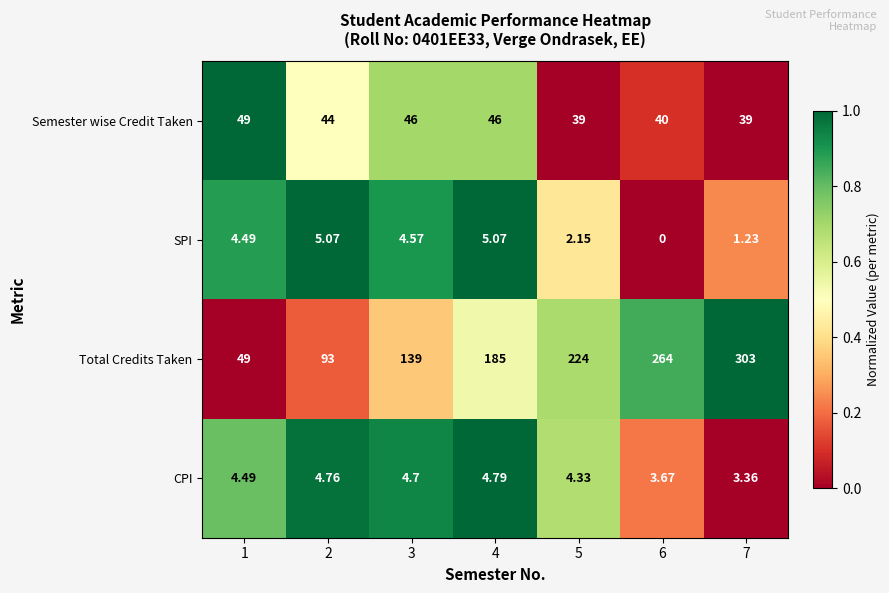

How many positive values does the SPI series have?

6